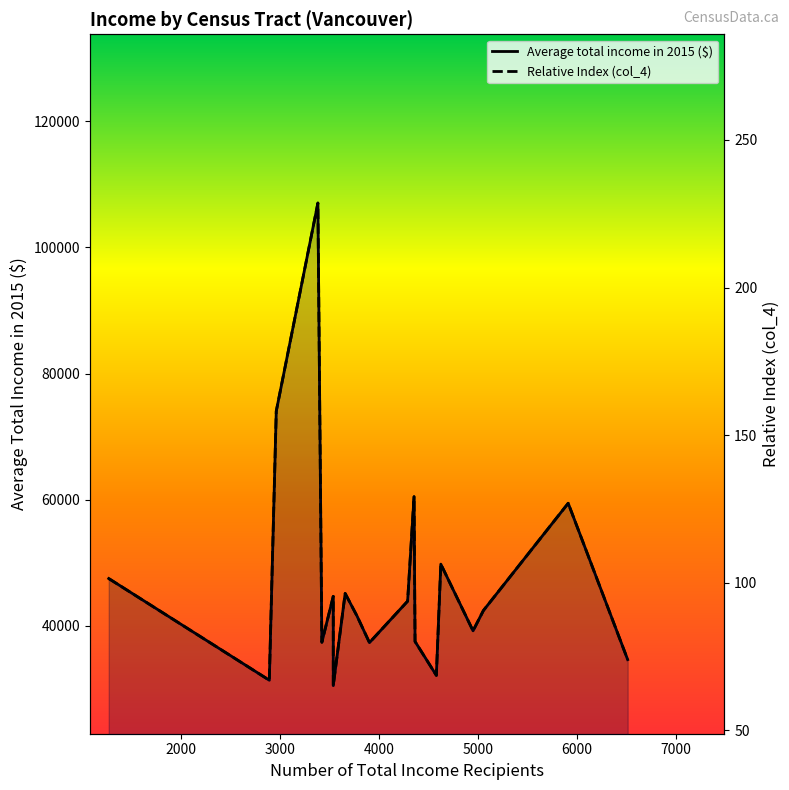

True or false: Average total income in 2015 ($) and Relative Index (col_4) cross at least once.

False